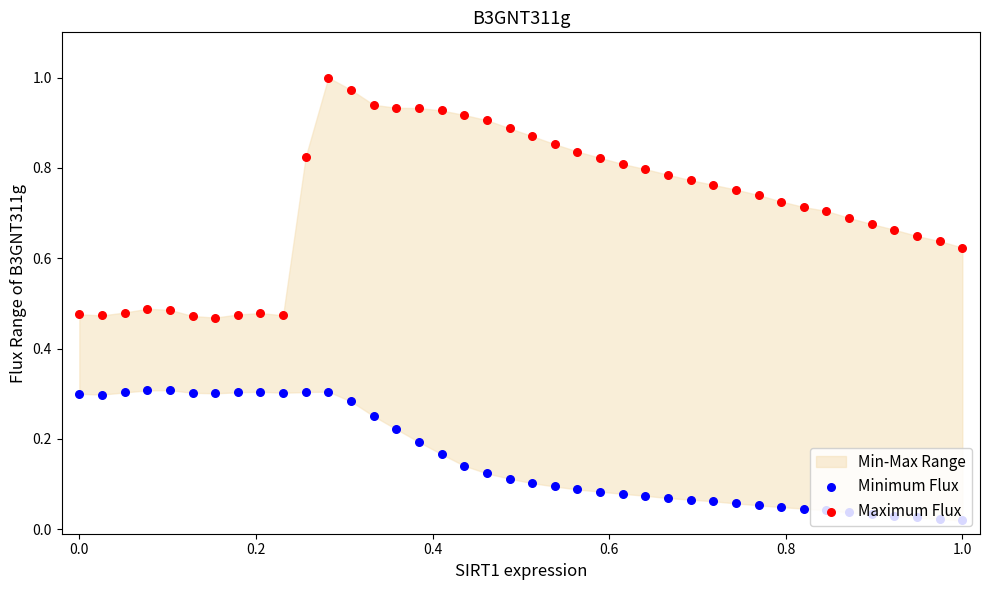

Which series contains the lowest Y value?

Minimum Flux